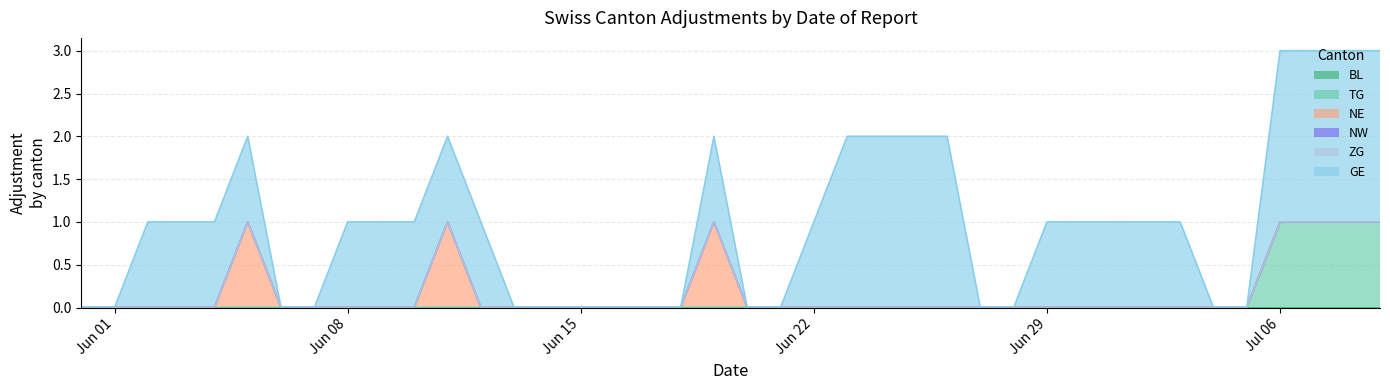

At 2020-06-23, list the series in order from smallest to largest.

BL, TG, NE, NW, ZG, GE